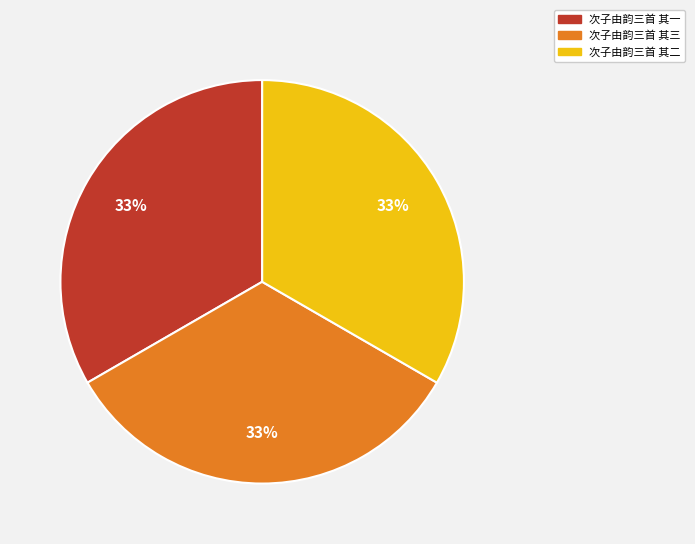

To the nearest percent, what percentage of the pie is 次子由韵三首 其二?

33%